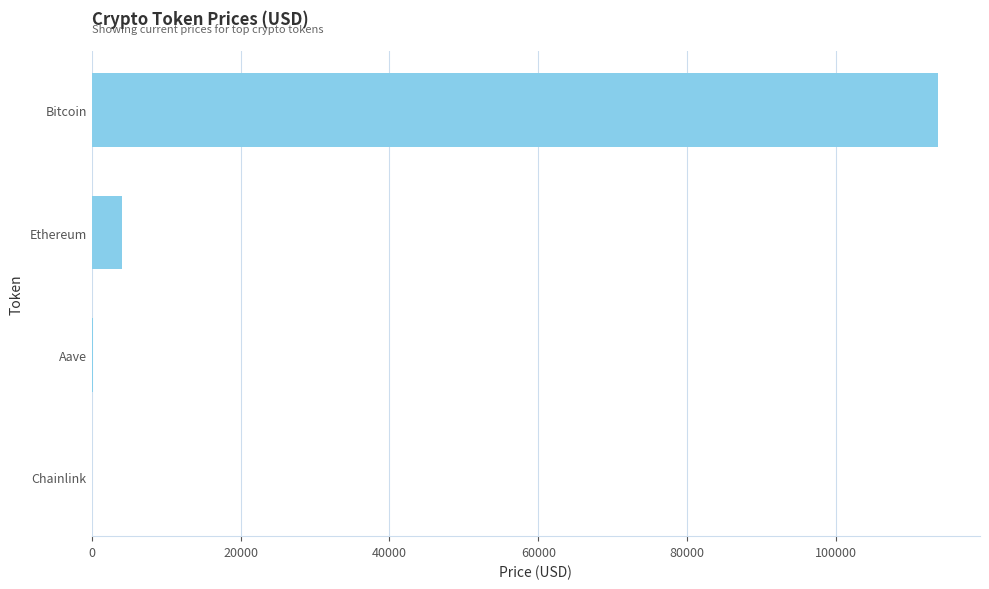

What is the sum of all values?

117975.3